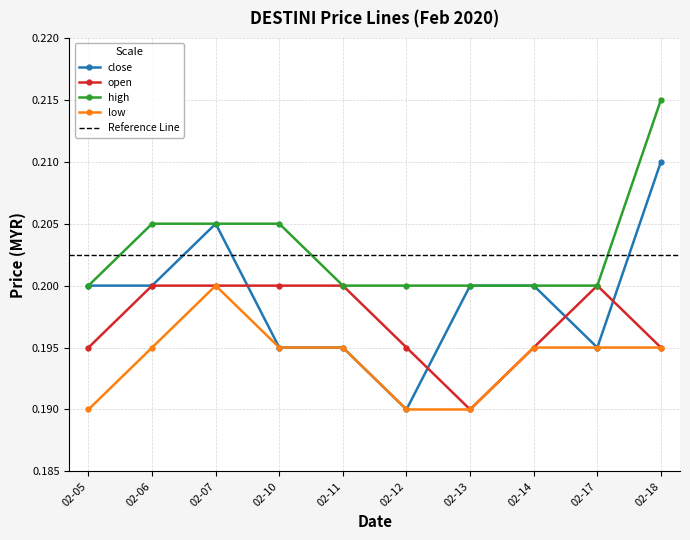

True or false: close has more than 0 interior local peaks.

True